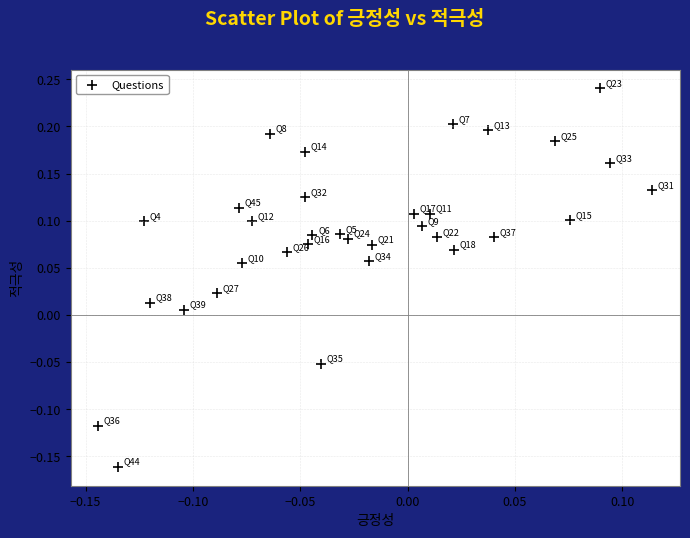

What is the range of Y values (max minus min)?

0.4